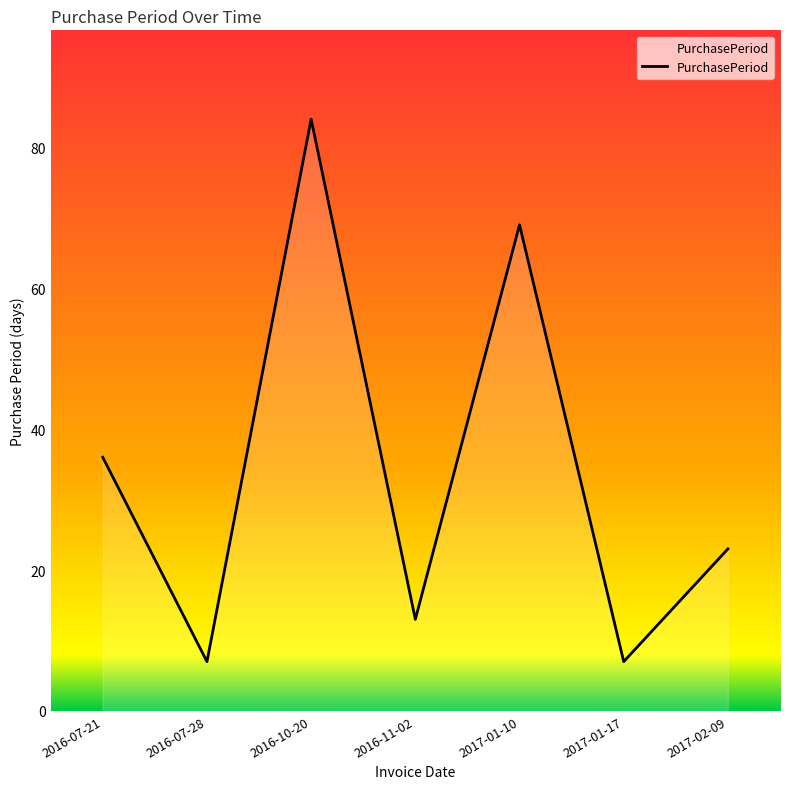

True or false: the data shows 7 at 2016-11-02.

False